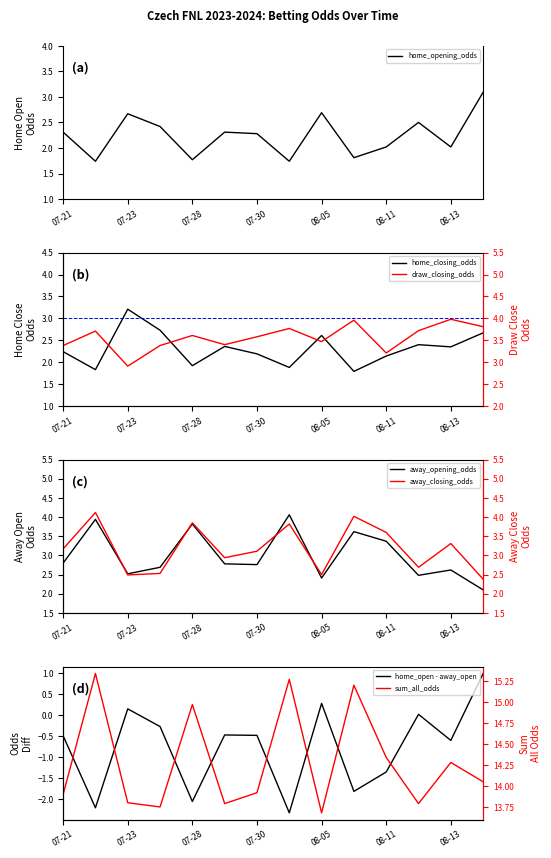

Between 6 and 11, which series saw the biggest shift?

away_closing_odds